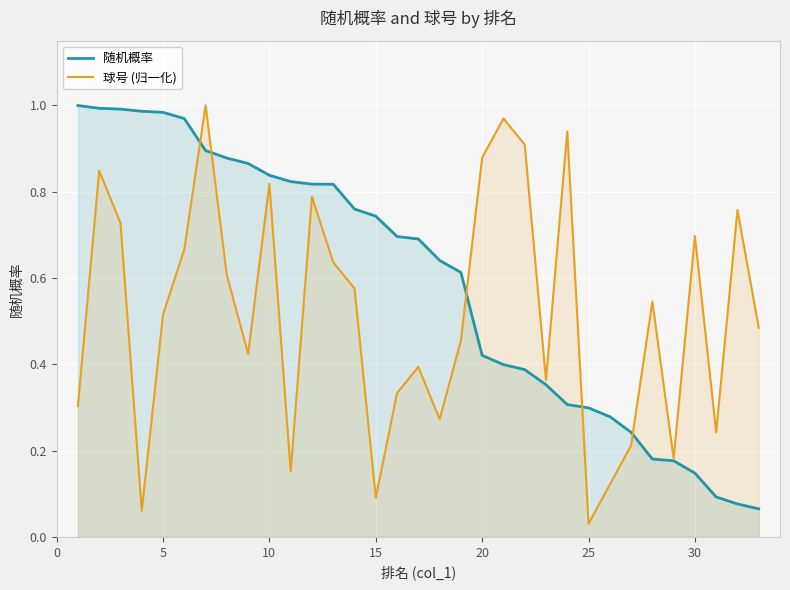

What is the total value across all series at 5?

1.5